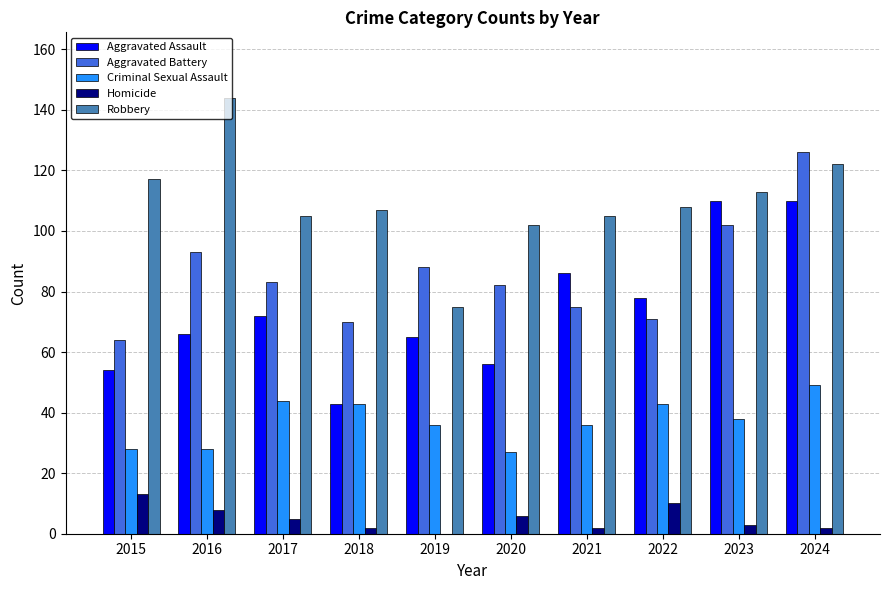

Does the chart contain stacked bars?

No